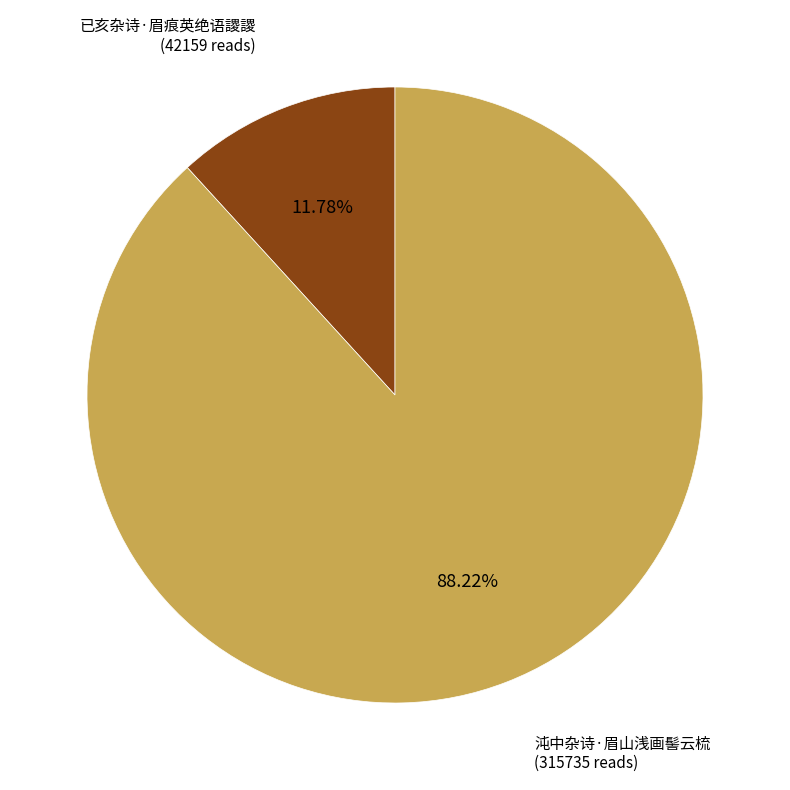

Rank the categories by value from highest to lowest.

沌中杂诗·眉山浅画髻云梳, 已亥杂诗·眉痕英绝语謖謖